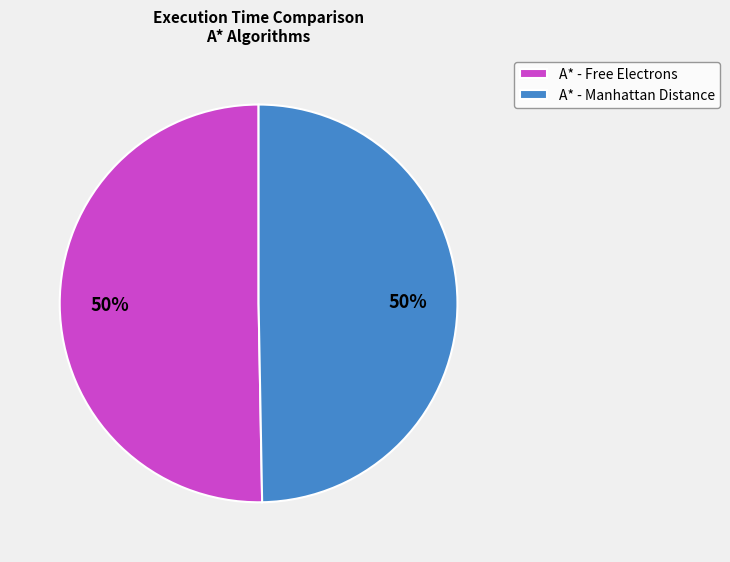

To the nearest percent, what percentage of the pie is A* - Free Electrons?

50%